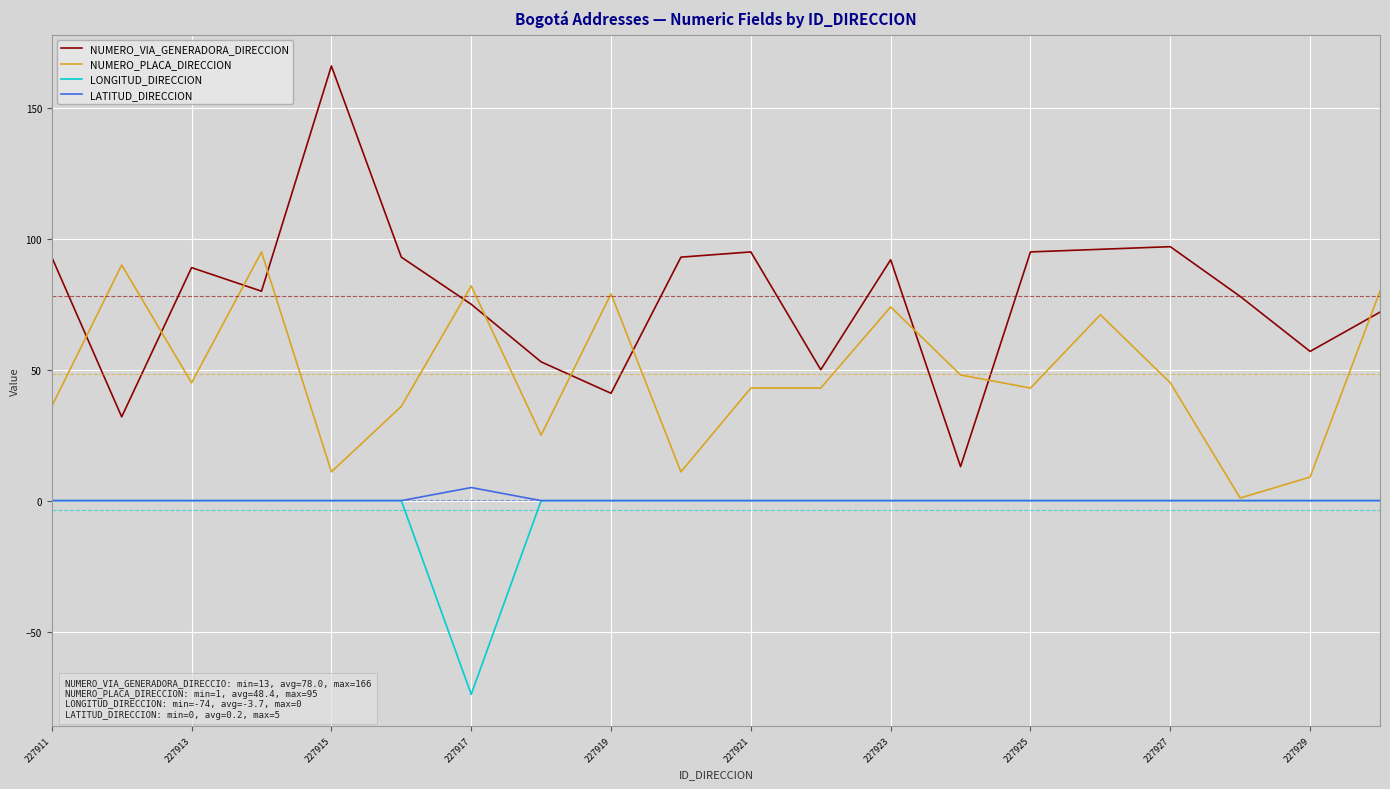

In NUMERO_VIA_GENERADORA_DIRECCION, how many points are lower than both neighbors (excluding endpoints)?

6